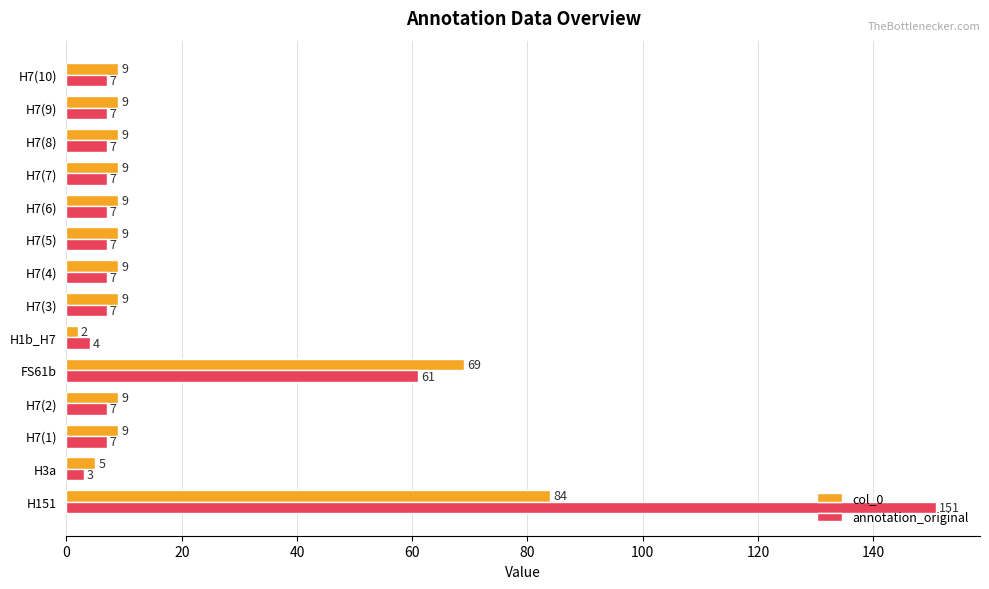

What is the total value across all series at H1b_H7?

6